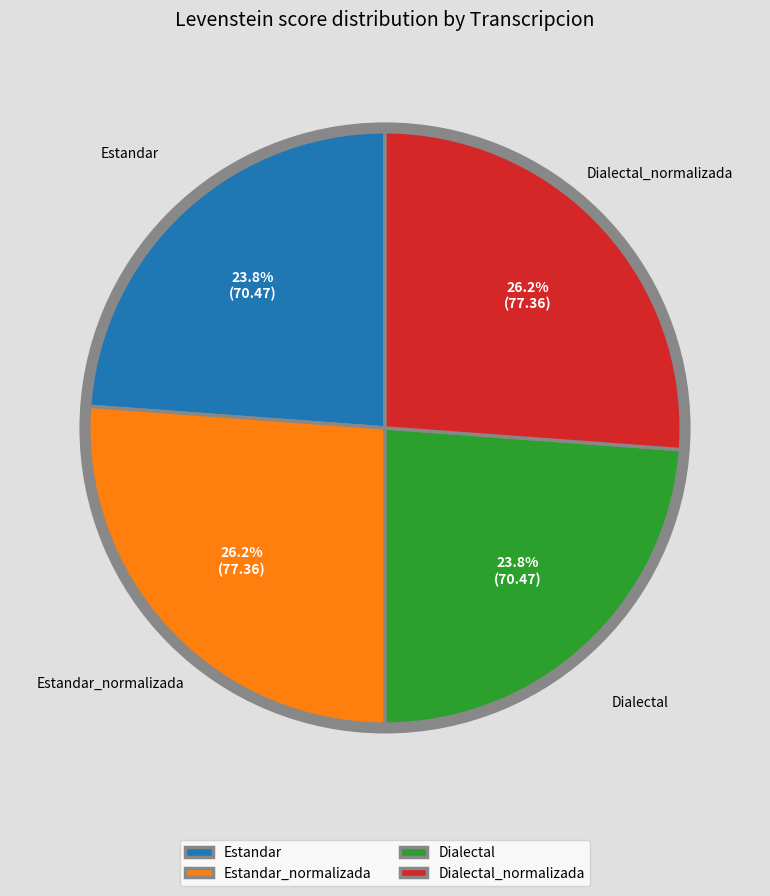

Is the sum of Estandar and Dialectal greater than half?

No